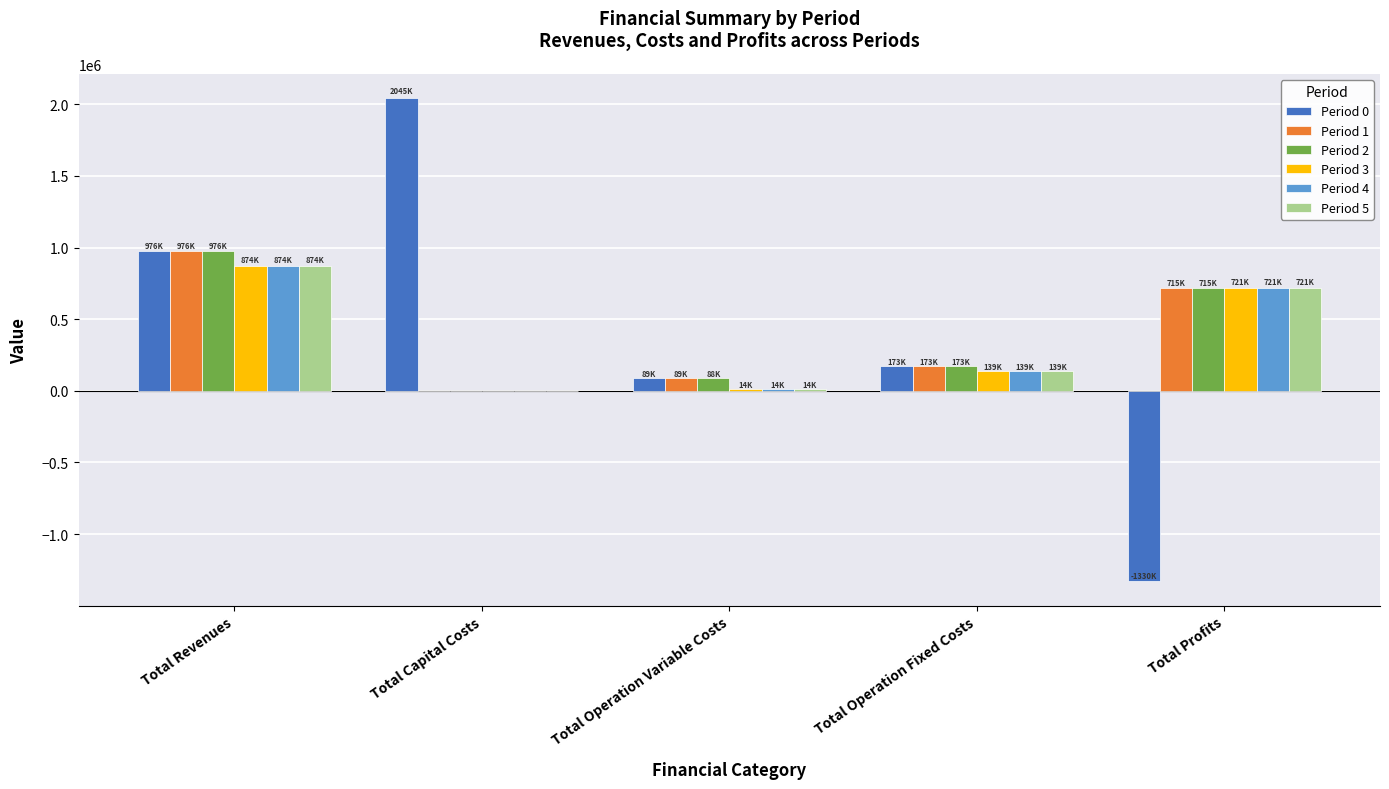

At which category is the sum across all series the highest?

Total Revenues